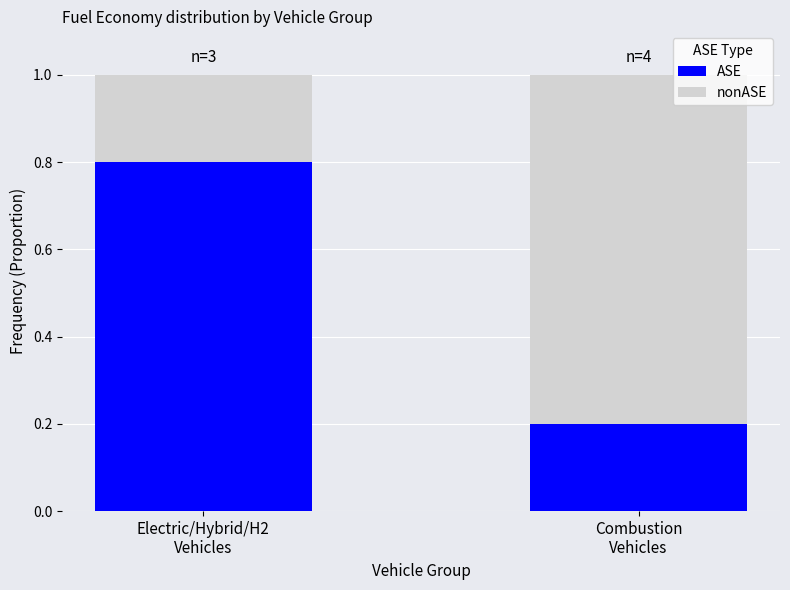

What value does the ASE series have at Combustion
Vehicles?

0.2